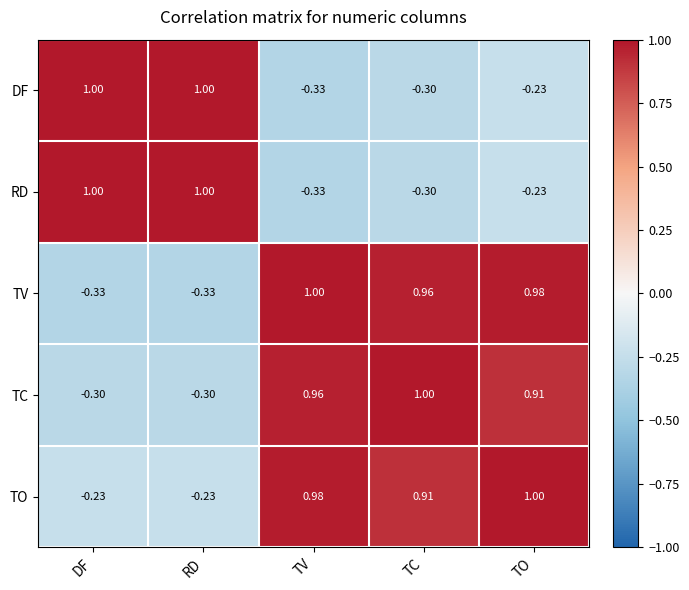

Where does the DF series first go above 0?

DF